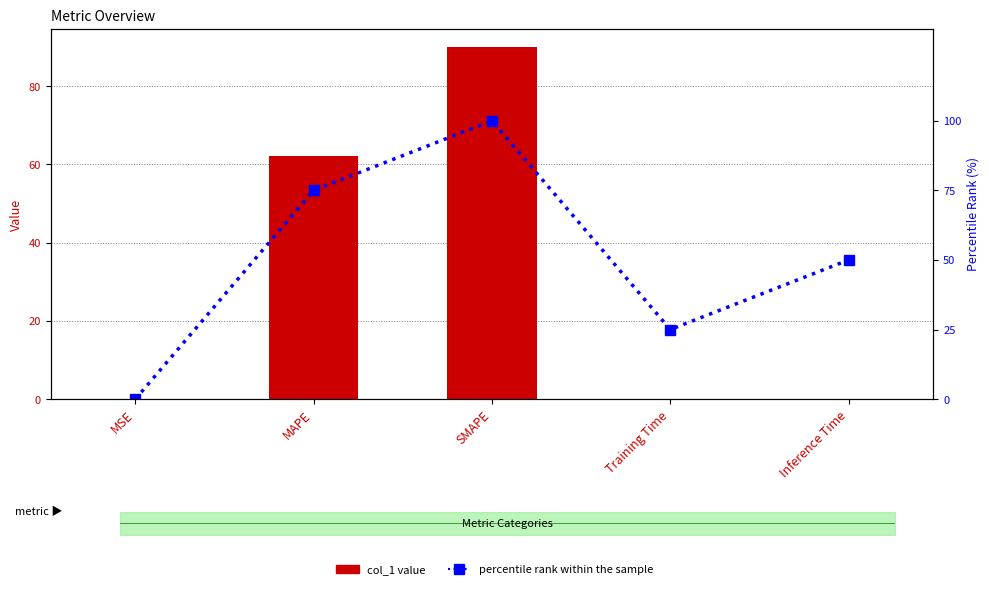

Reading right to left, what are all the values shown in this chart?

col_1: Inference Time=0.0	Training Time=0.0	SMAPE=90.1	MAPE=62.1	MSE=0.0
percentile rank within the sample: Inference Time=50.0	Training Time=25.0	SMAPE=100.0	MAPE=75.0	MSE=0.0